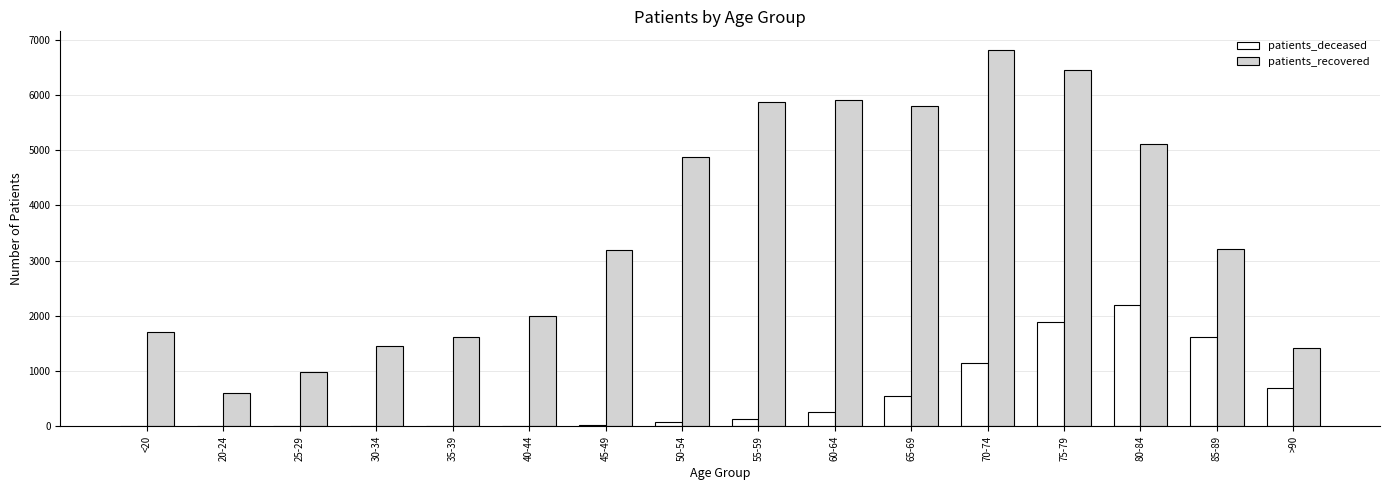

What is the sum of the patients_recovered values at <20 and 35-39?

3334